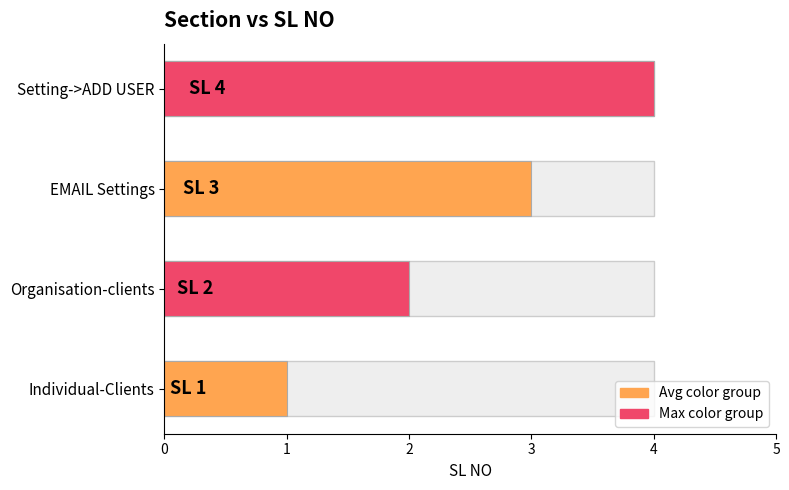

Which has a higher value, Organisation-clients or Individual-Clients?

Organisation-clients